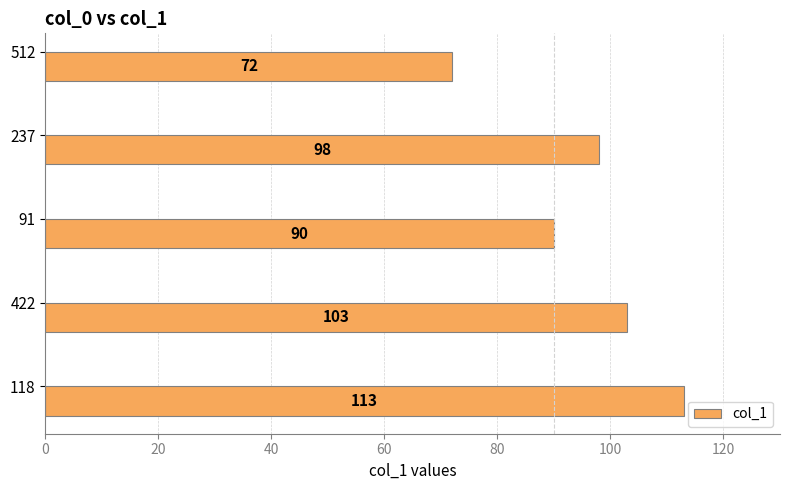

What is the change in value from 91 to 118?

+23